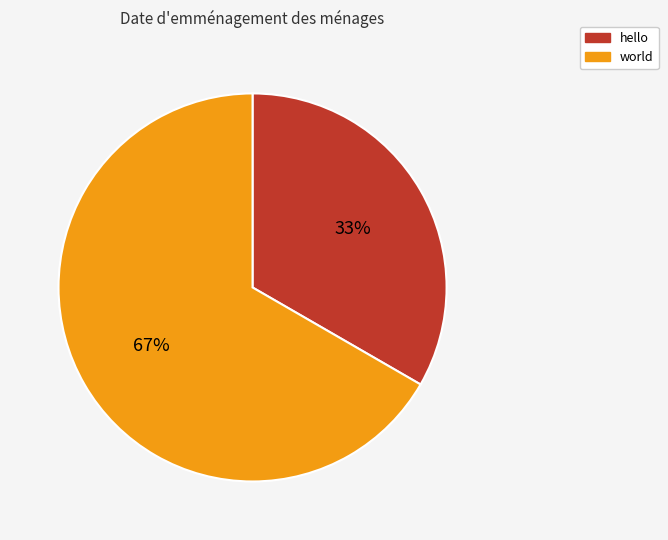

What percentage is the hello slice, to the nearest percent?

33%